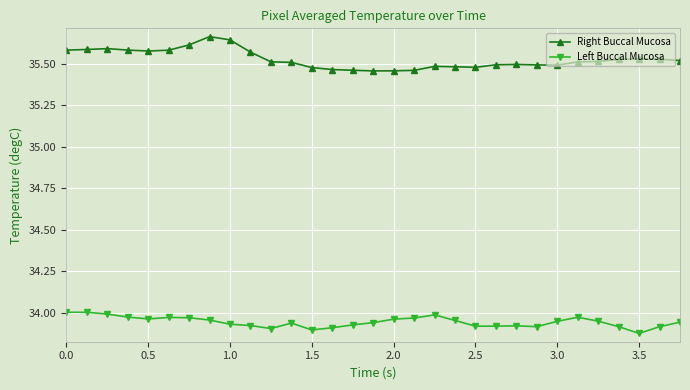

True or false: Left Buccal Mucosa and Right Buccal Mucosa cross at least once.

False